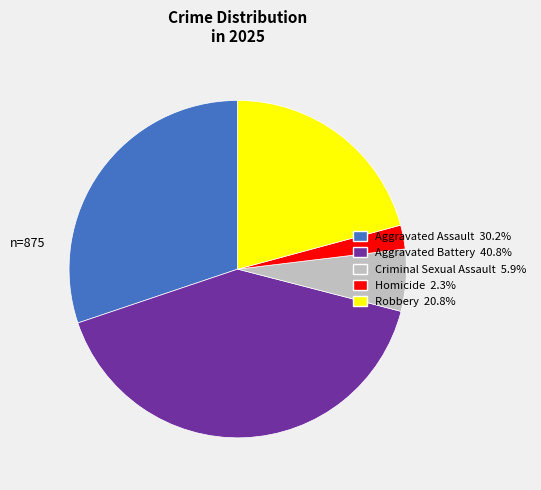

What is the smallest slice in the pie chart?

Homicide